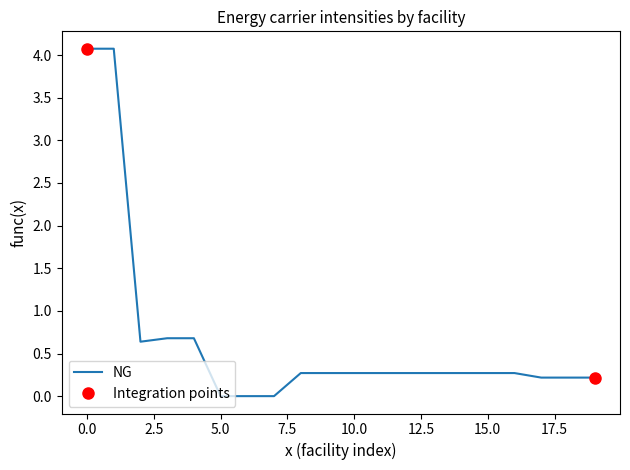

True or false: NG has a value of -2.5 at 5.0.

False